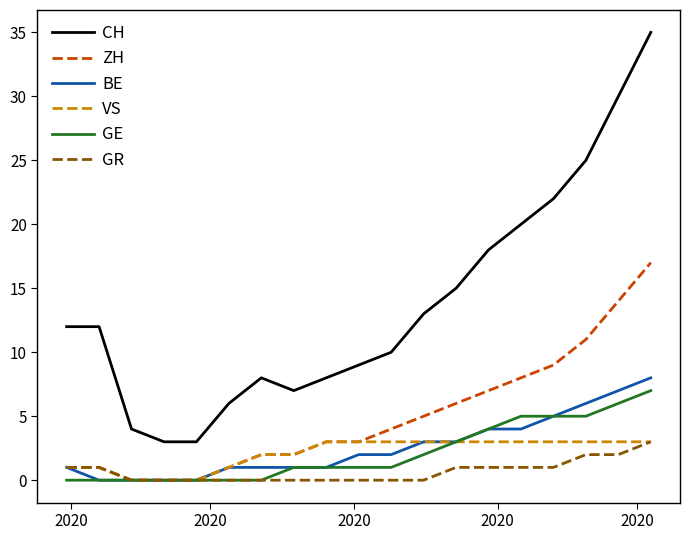

True or false: CH and ZH cross at least once.

False